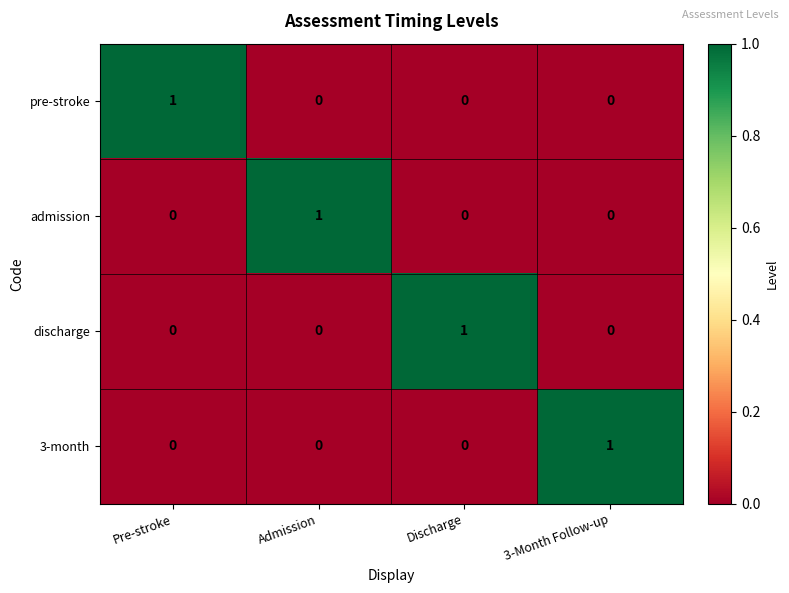

The 3-month series shows 0 at Admission. True or false?

True